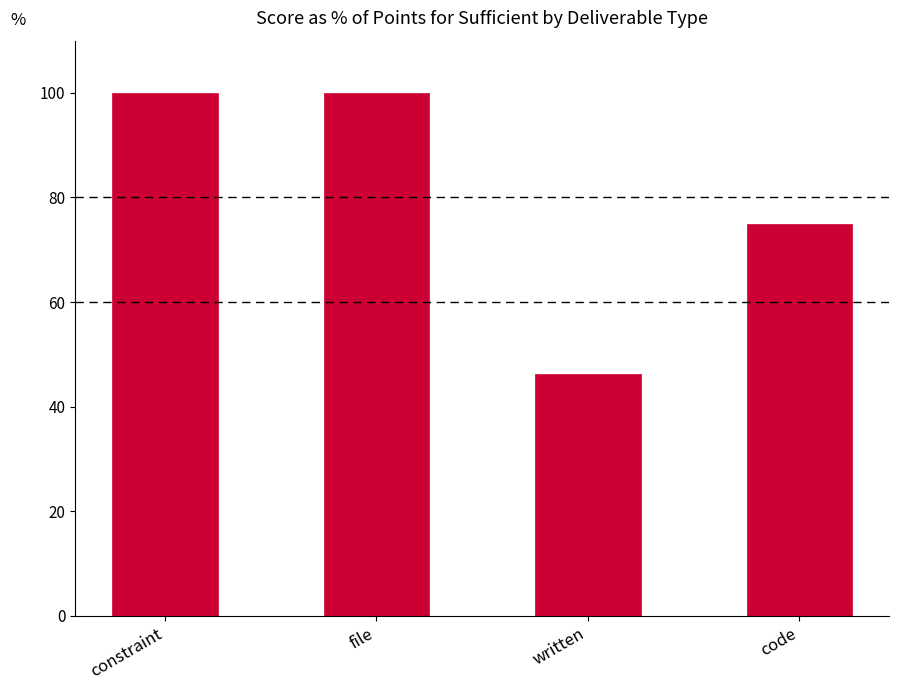

Reading left to right, list all the values displayed in this chart.

100.0	100.0	46.2	75.0